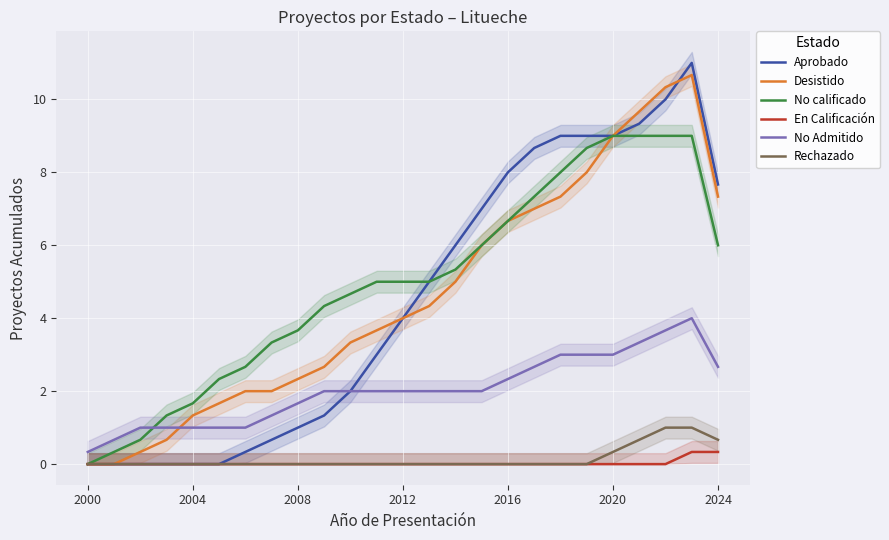

What is the minimum value for No Admitido?

0.3